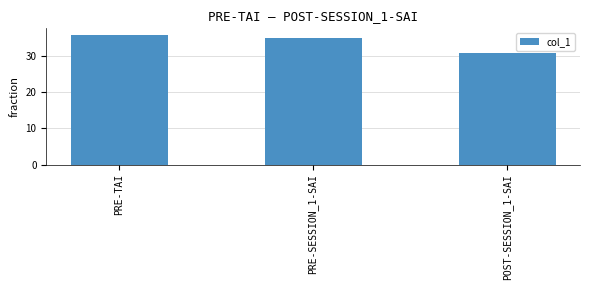

What is the difference between the values at POST-SESSION_1-SAI and PRE-SESSION_1-SAI?

4